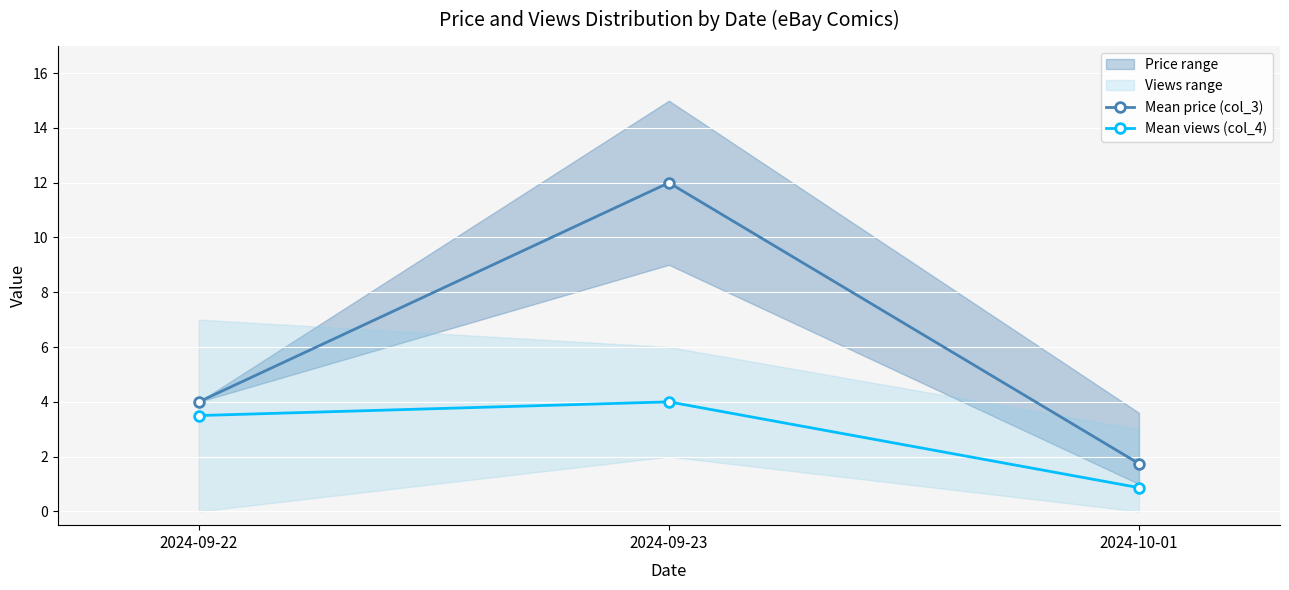

Reading right to left, what are all the values shown in this chart?

Mean price (col_3): 1.7	12.0	4.0
Mean views (col_4): 0.9	4.0	3.5